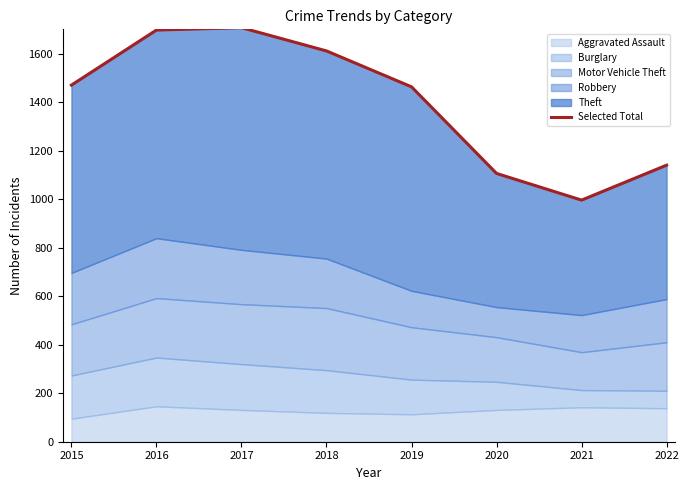

Which label corresponds to the smallest value in the chart?

2021